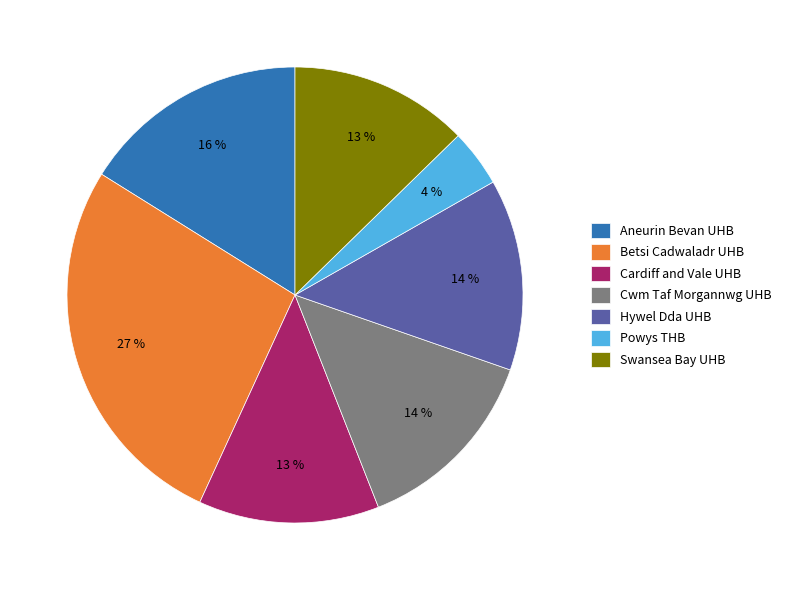

Is Swansea Bay UHB the majority of the pie?

No